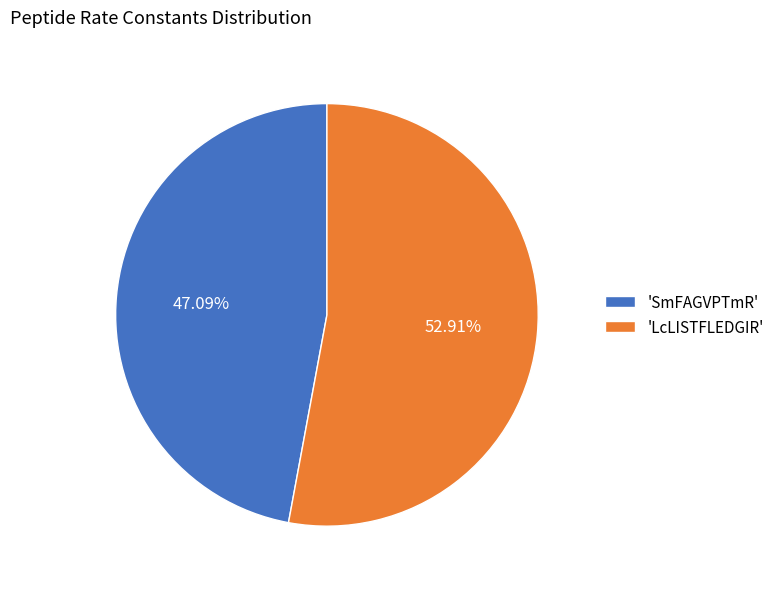

Do 'LcLISTFLEDGIR' and 'SmFAGVPTmR' together represent more than half of the pie?

Yes